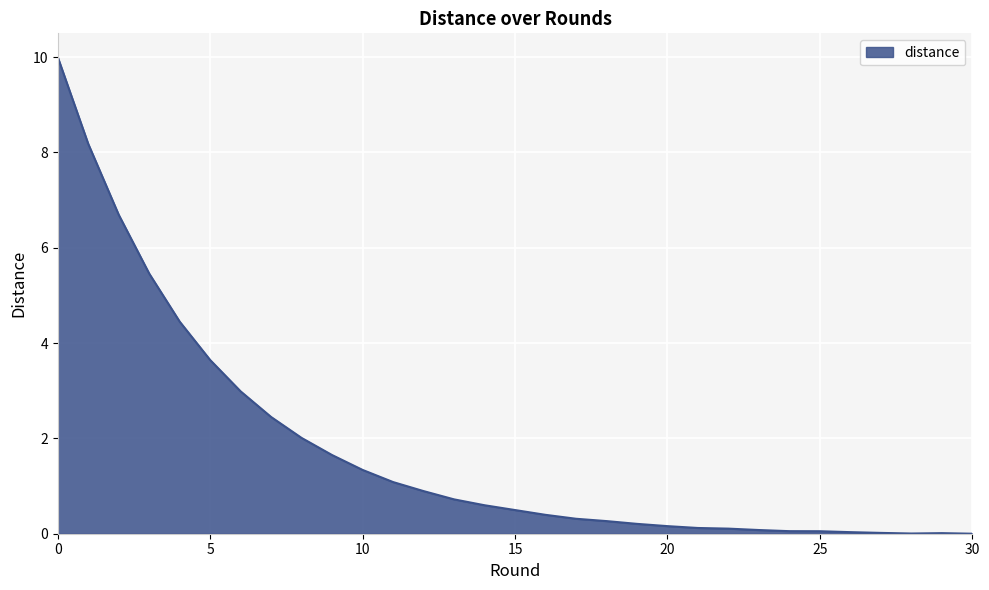

What is the maximum value shown in the chart?

10.0